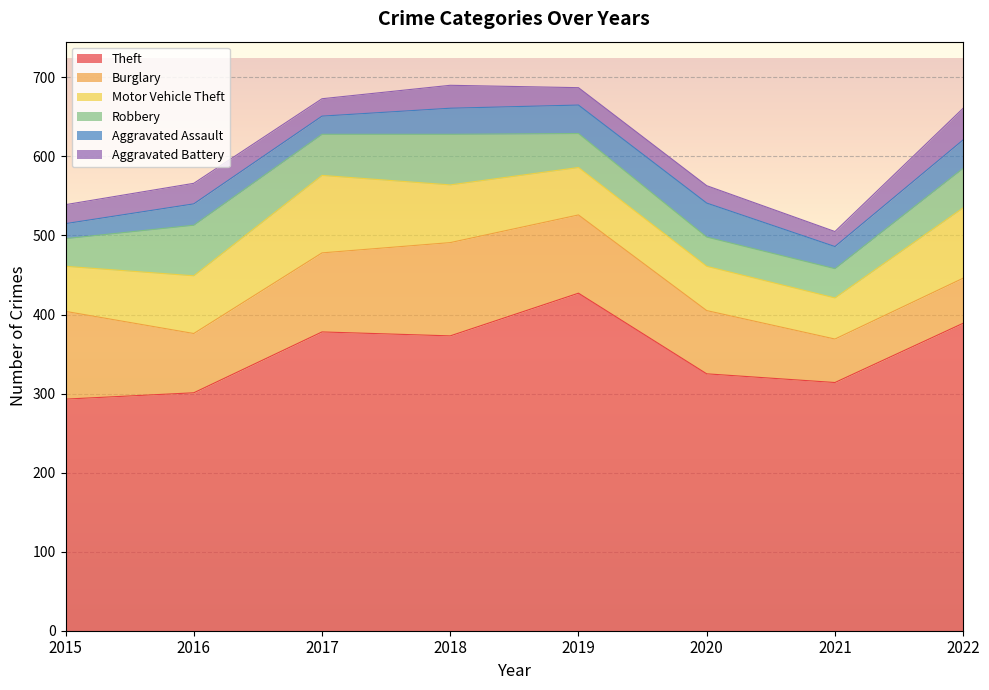

Which series ends up on top after the final intersection of Motor Vehicle Theft and Burglary?

Motor Vehicle Theft